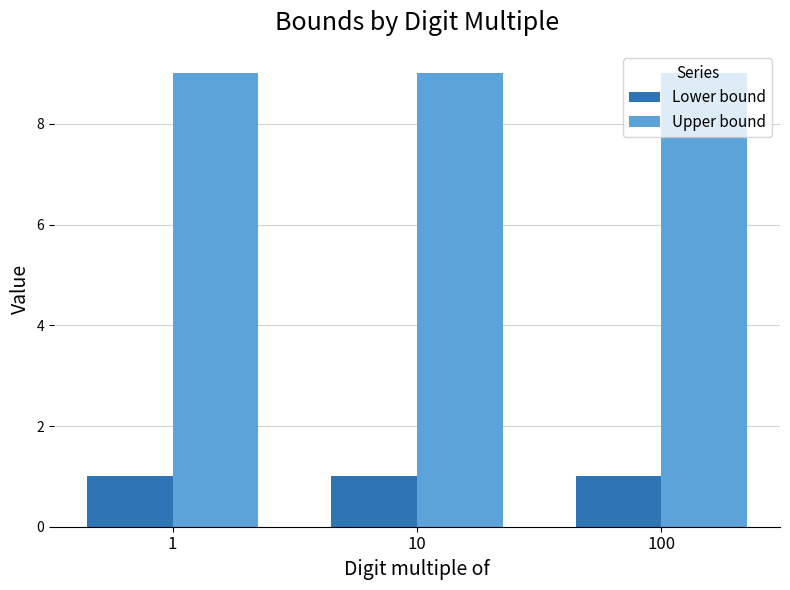

Which series has the largest total across all categories?

Upper bound